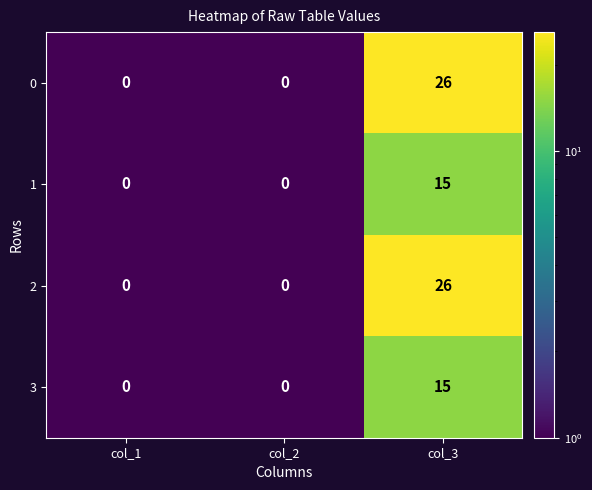

What is the difference between the 2 values at col_2 and col_3?

26